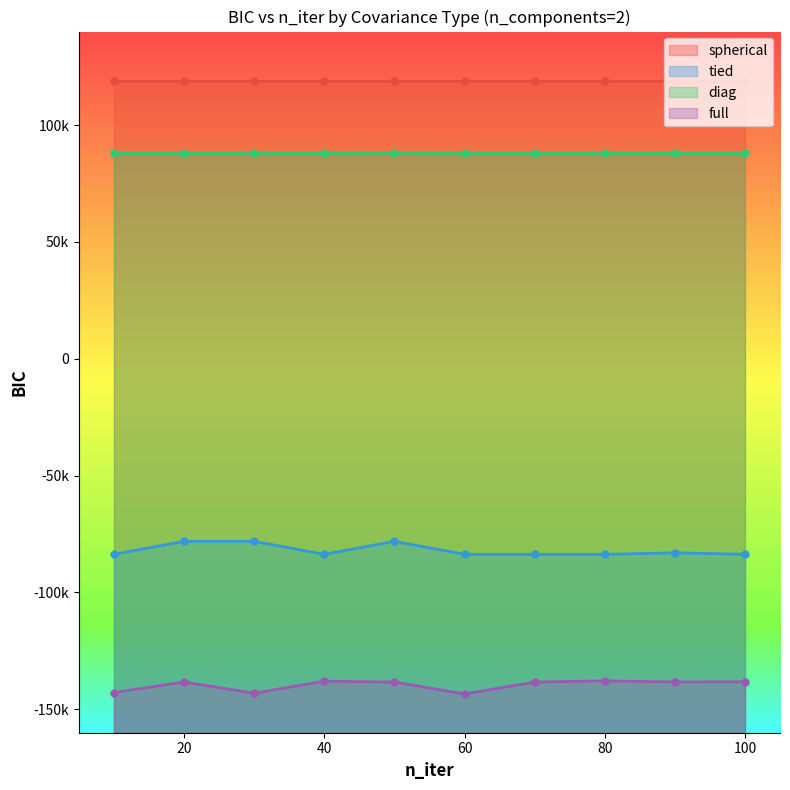

What is the difference between the maximum and minimum values in the tied series?

5566.3